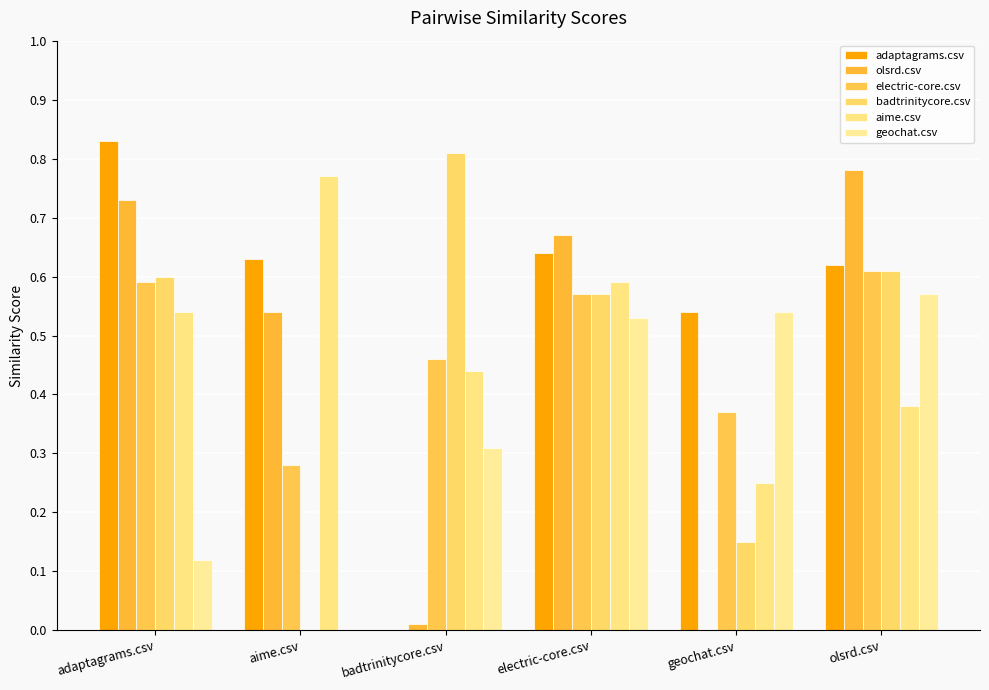

What is the total value across all series at geochat.csv?

1.9